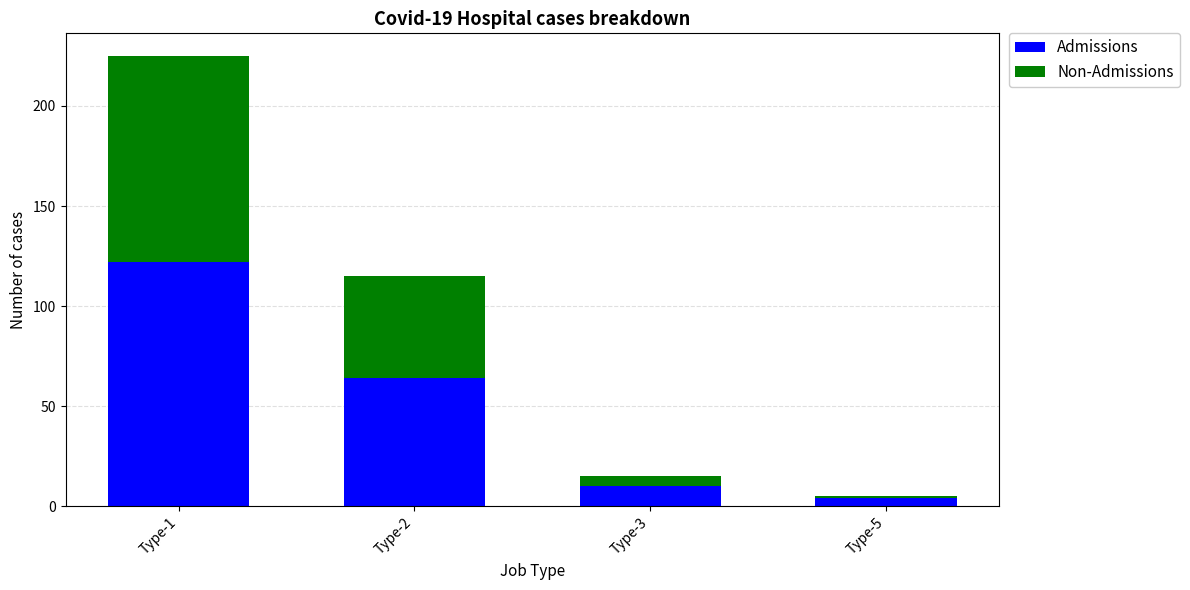

What is the average value of the Admissions series?

50